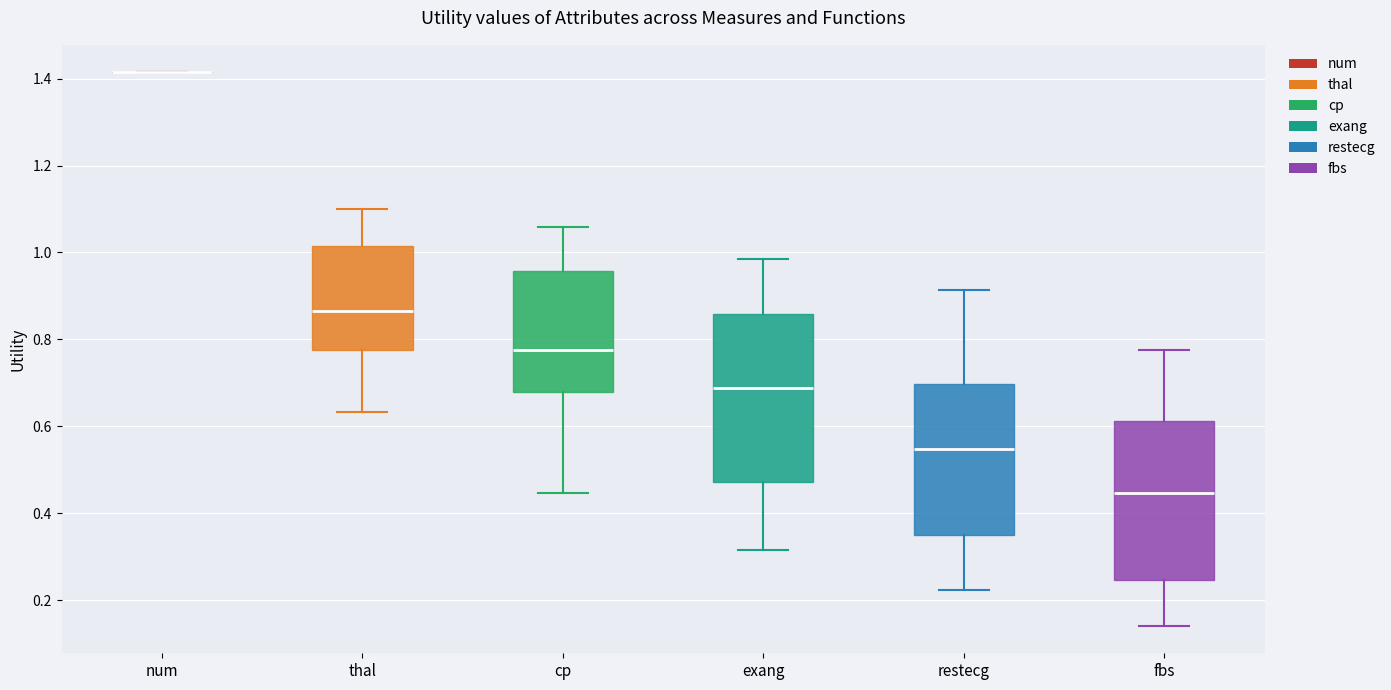

Reading left to right, read every box against the y-axis: the position of its median line, the range the box covers, and the ends of its whiskers. The values are not printed on the chart, so give them approximately, as read against the axis.

num: box collapsed to a line at 1.42, whiskers 1.42 to 1.42
thal: median 0.86, box 0.78 to 1.02, whiskers 0.64 to 1.10
cp: median 0.78, box 0.68 to 0.96, whiskers 0.44 to 1.06
exang: median 0.68, box 0.48 to 0.86, whiskers 0.32 to 0.98
restecg: median 0.54, box 0.34 to 0.70, whiskers 0.22 to 0.92
fbs: median 0.44, box 0.24 to 0.62, whiskers 0.14 to 0.78